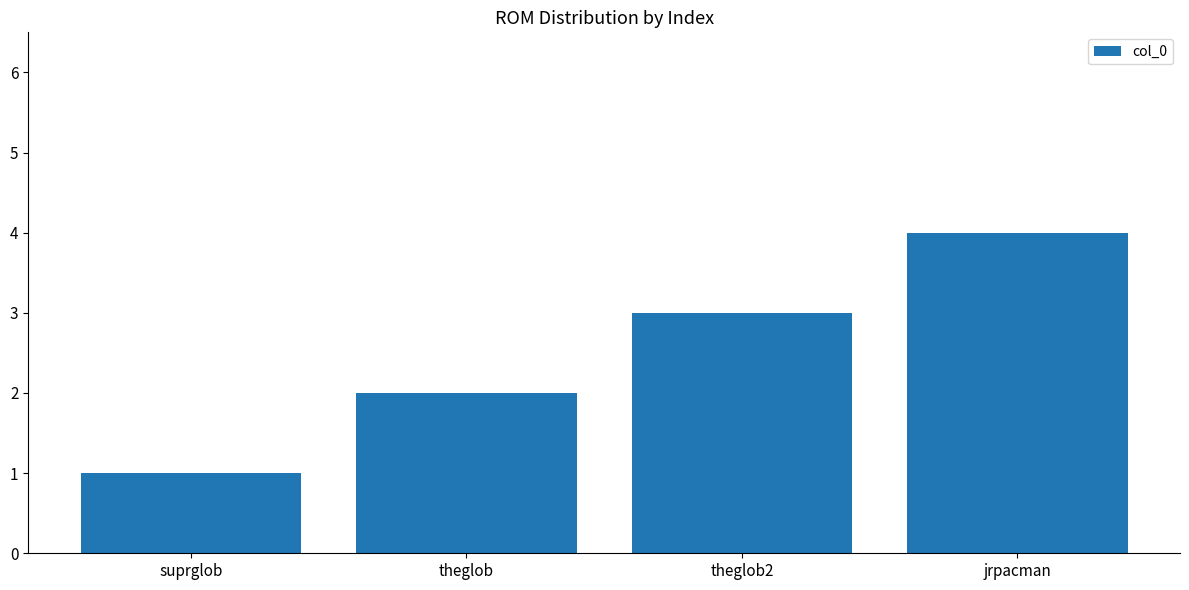

List the labels in order of value, largest first.

jrpacman, theglob2, theglob, suprglob